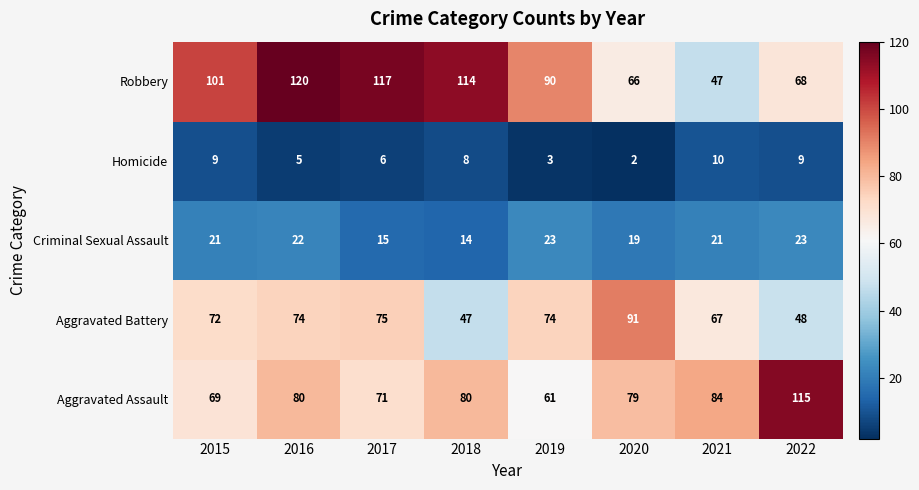

List the series in order of their peak value, lowest first.

Homicide, Criminal Sexual Assault, Aggravated Battery, Aggravated Assault, Robbery